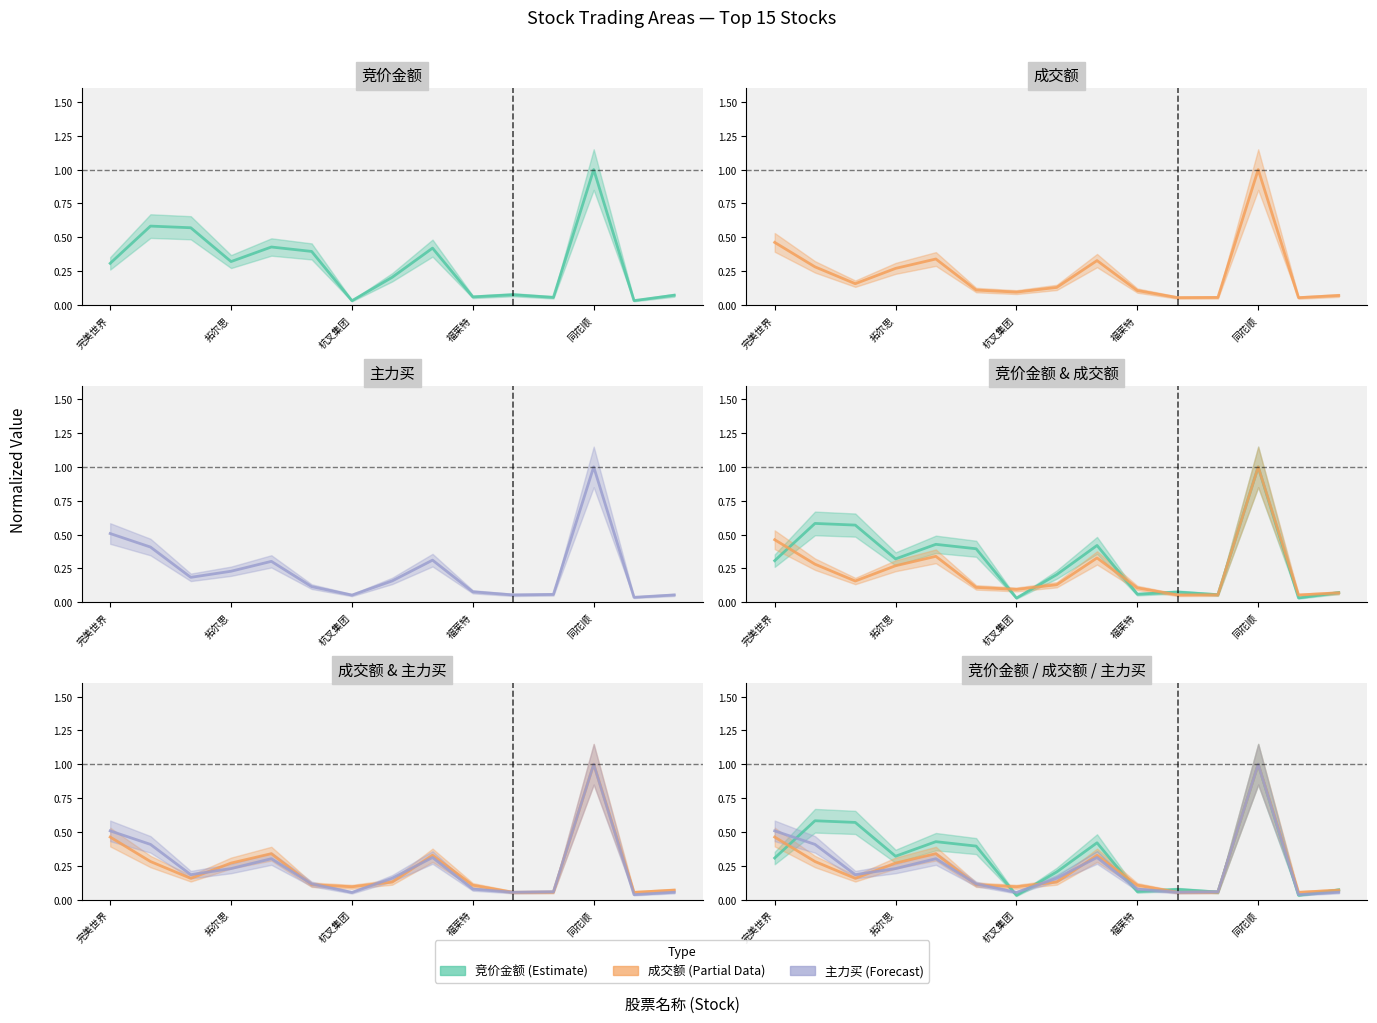

What is the difference between the 主力买 values at 8 and 5?

0.2